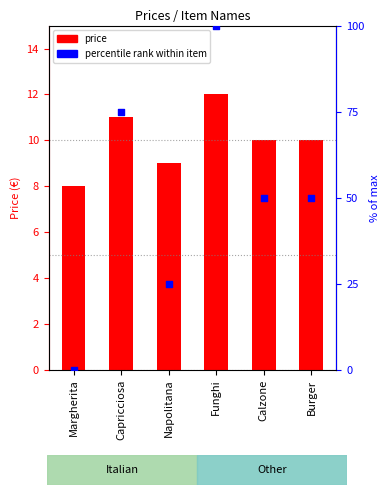

At how many categories does at least one series exceed 71?

2